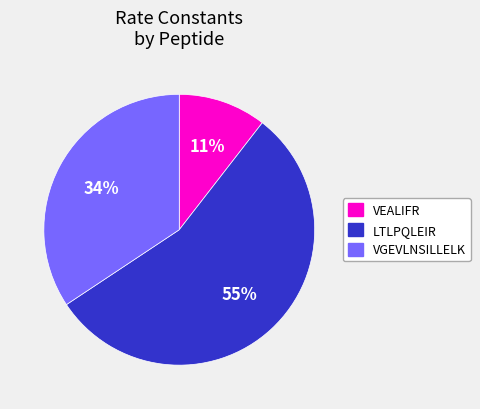

Is it true that VEALIFR is 11% of the pie?

True